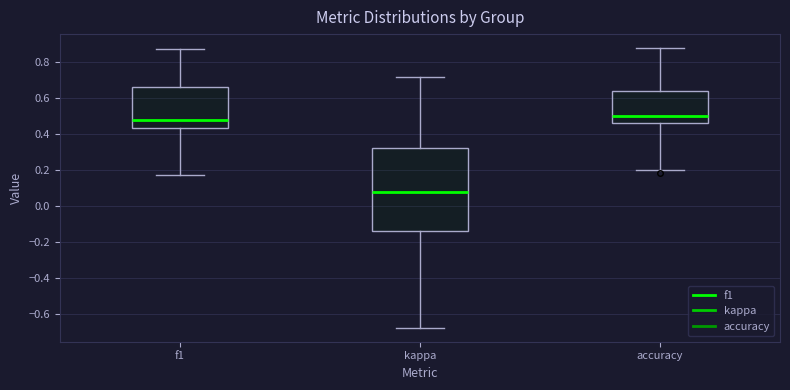

Reading left to right, read every box against the y-axis: the position of its median line, the range the box covers, and the ends of its whiskers. The values are not printed on the chart, so give them approximately, as read against the axis.

f1: median 0.48, box 0.42 to 0.66, whiskers 0.16 to 0.86
kappa: median 0.08, box -0.14 to 0.32, whiskers -0.68 to 0.72
accuracy: median 0.50, box 0.46 to 0.64, whiskers 0.20 to 0.88